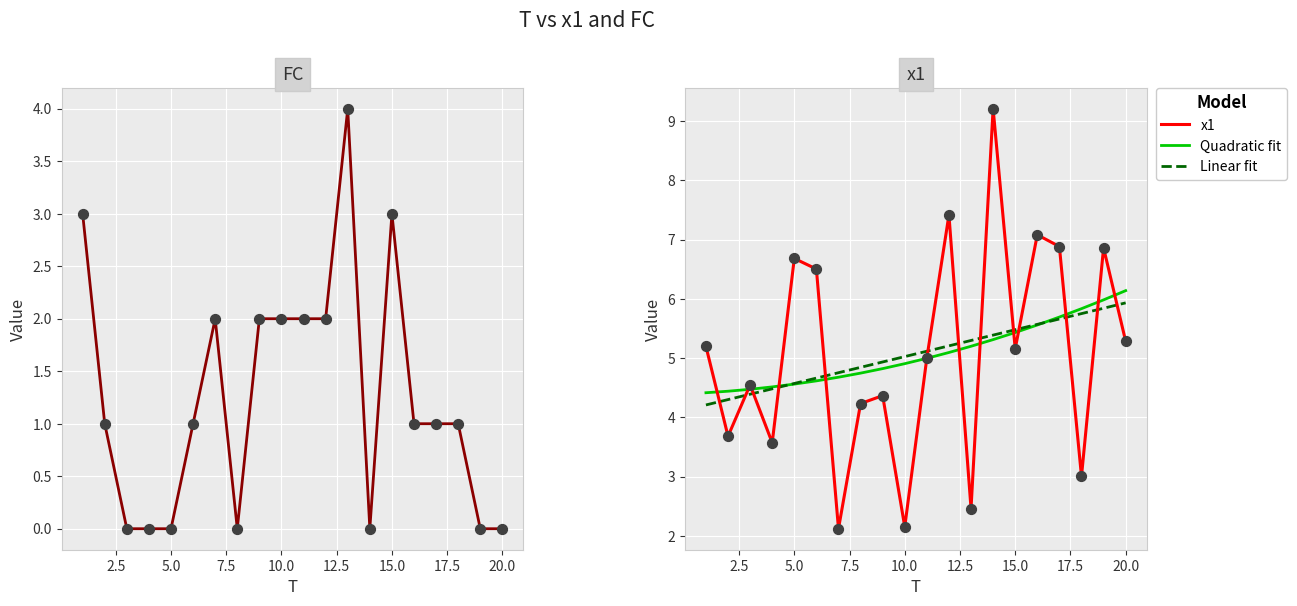

After their last crossing, which series has the higher values: x1 or Linear fit?

Linear fit